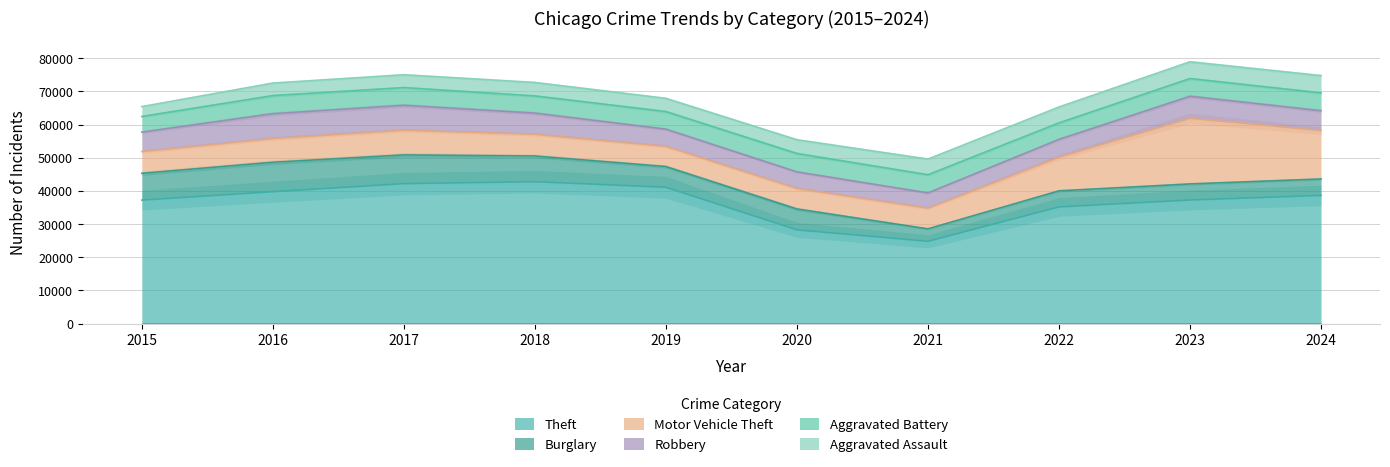

Which series has the widest spread of values?

Theft